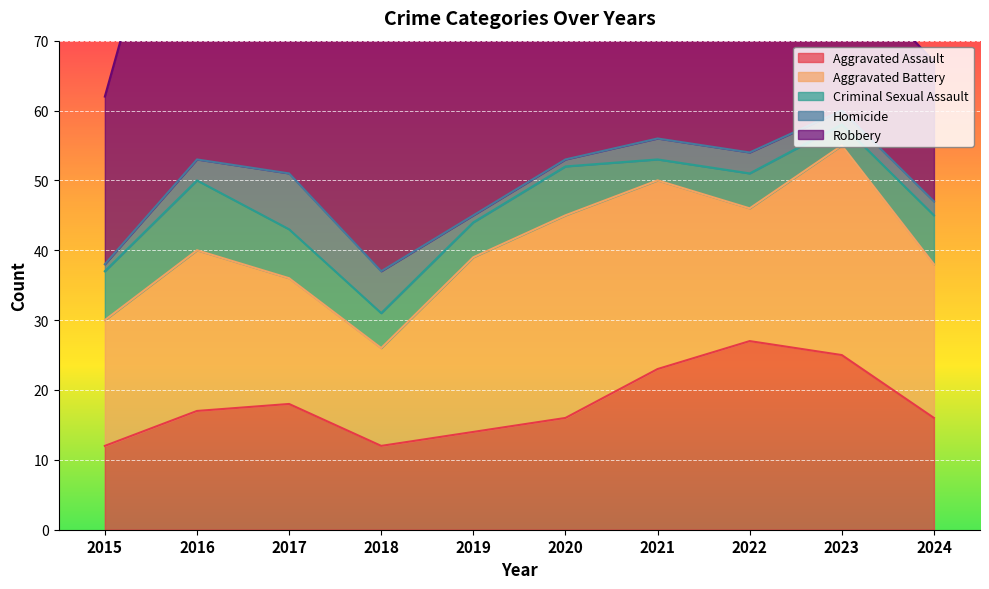

Count the Criminal Sexual Assault values in the range 5 to 7.

7